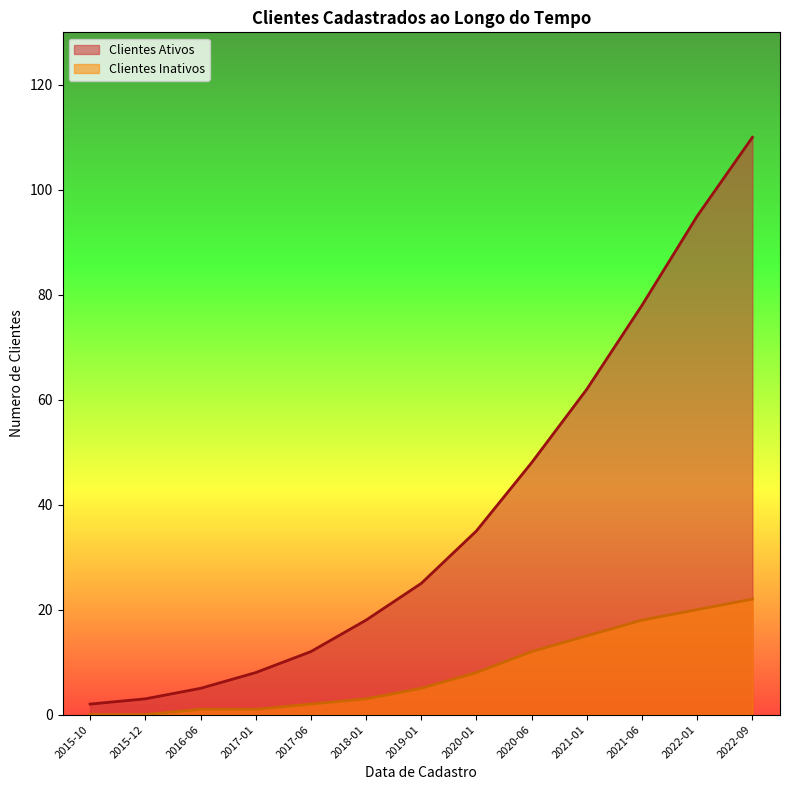

What is the difference between the Clientes Ativos values at 2018-01 and 2021-01?

44